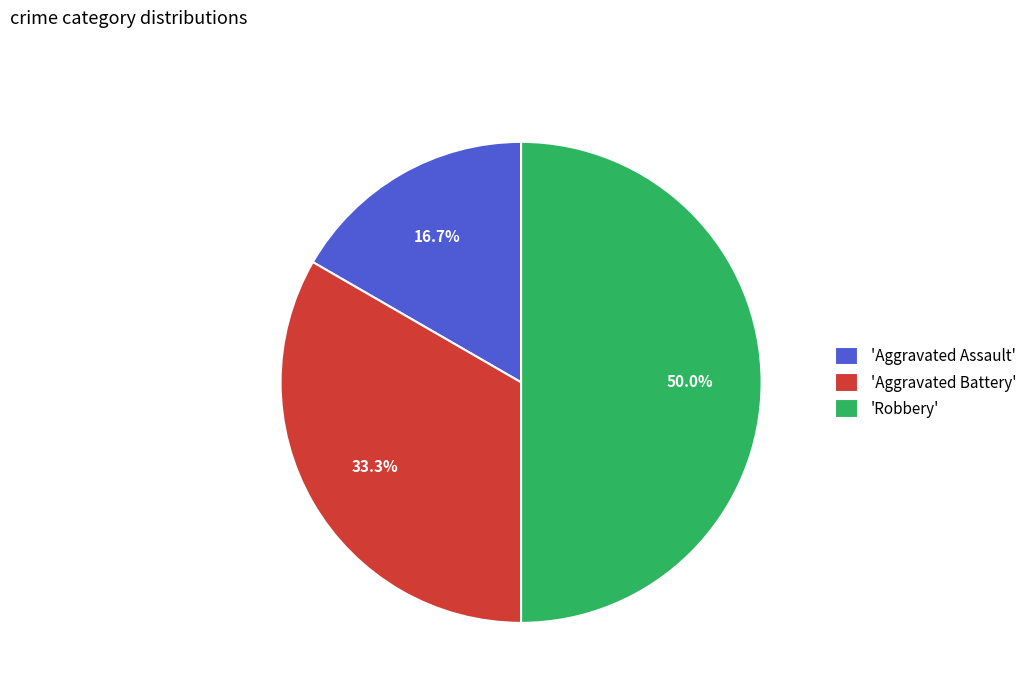

Which slice is the largest?

'Robbery'